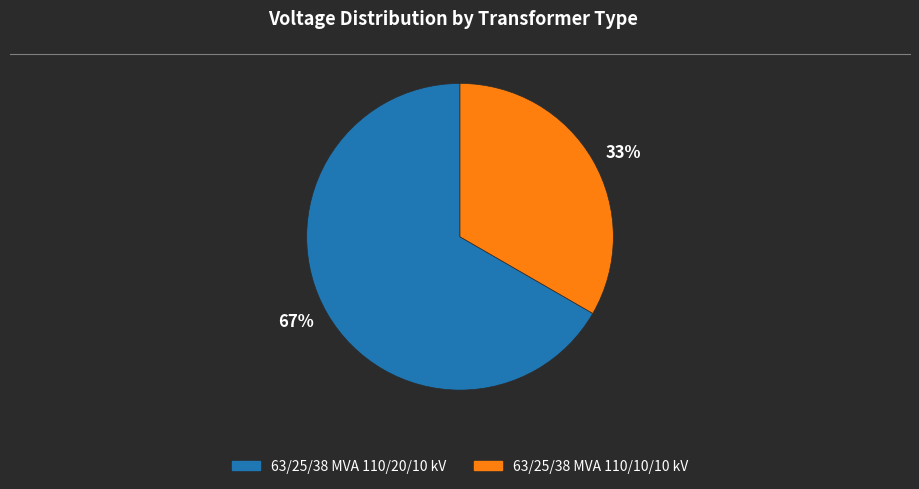

To the nearest percent, what is the combined percentage of 33% and 67%?

100%